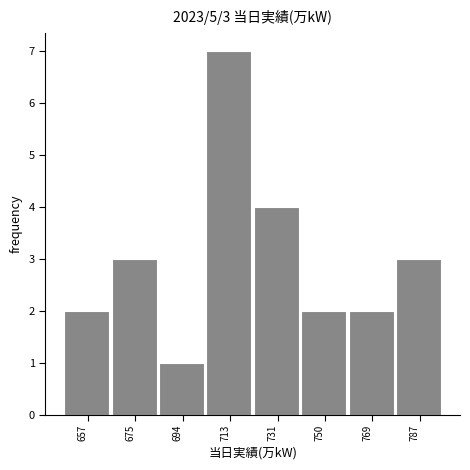

Which range on the x-axis has the tallest bar?

704 to 722